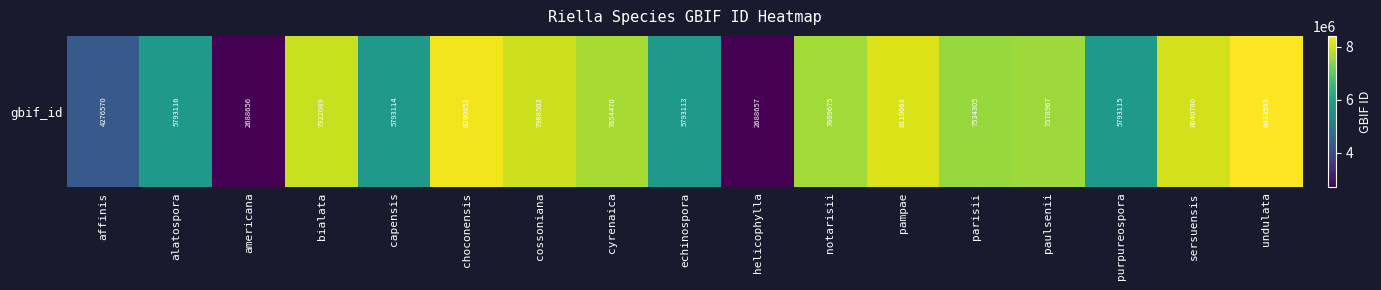

Reading right to left, extract all data points from this chart.

8413593	8040780	5793115	7578967	7534305	8119663	7609675	2688657	5793113	7654470	7968502	8290851	5793114	7922089	2688656	5793116	4276570